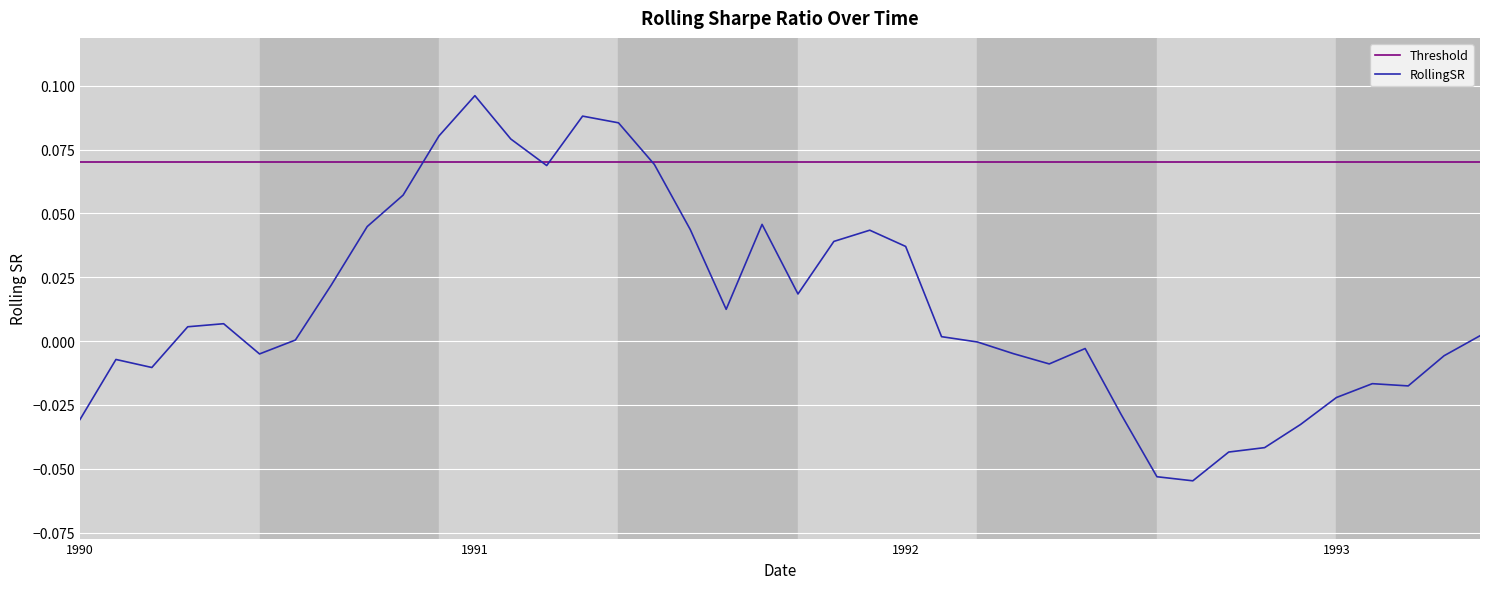

Rank the categories by value from highest to lowest.

1991-01-01, 1991-04-01, 1991-05-01, 1990-12-01, 1991-02-01, 1991-06-01, 1991-03-01, 1990-11-01, 1991-09-01, 1990-10-01, 1991-07-01, 1991-12-01, 1991-11-01, 1992-01-01, 1990-09-01, 1991-10-01, 1991-08-01, 1990-06-01, 1990-05-01, 1993-05-01, 1992-02-01, 1990-08-01, 1992-03-01, 1992-06-01, 1992-04-01, 1990-07-01, 1993-04-01, 1990-03-01, 1992-05-01, 1990-04-01, 1993-02-01, 1993-03-01, 1993-01-01, 1992-07-01, 1990-02-01, 1992-12-01, 1992-11-01, 1992-10-01, 1992-08-01, 1992-09-01